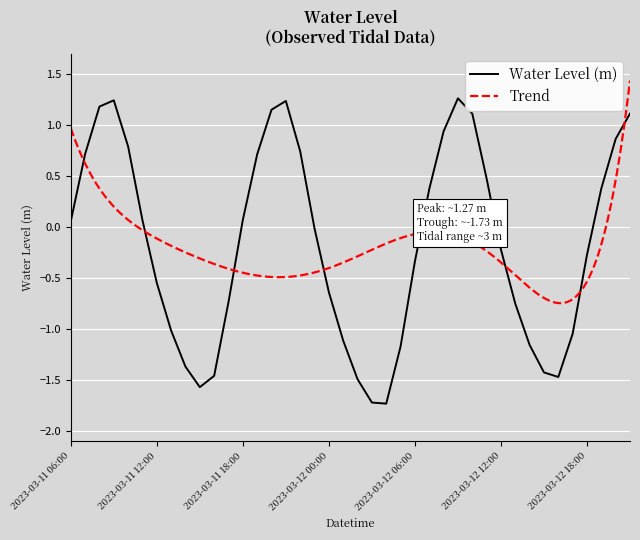

What is the maximum value for Water Level (m)?

1.3